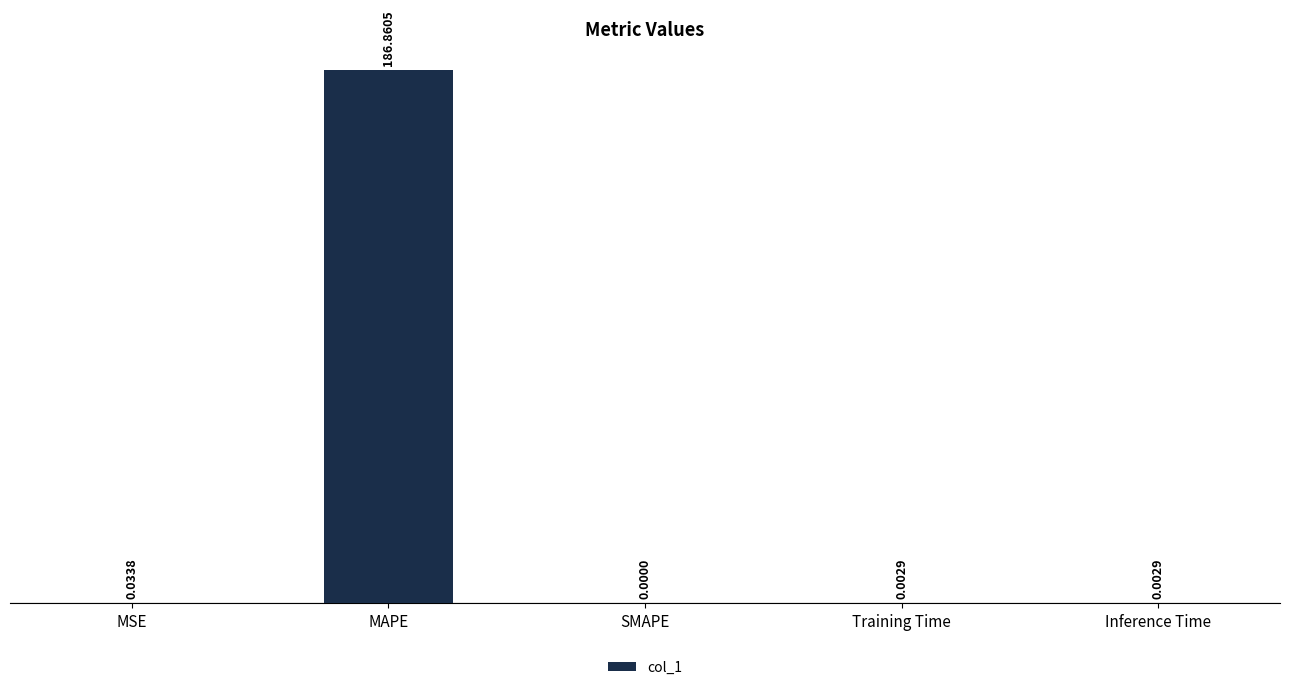

At which category does the chart reach its peak across all series?

MAPE